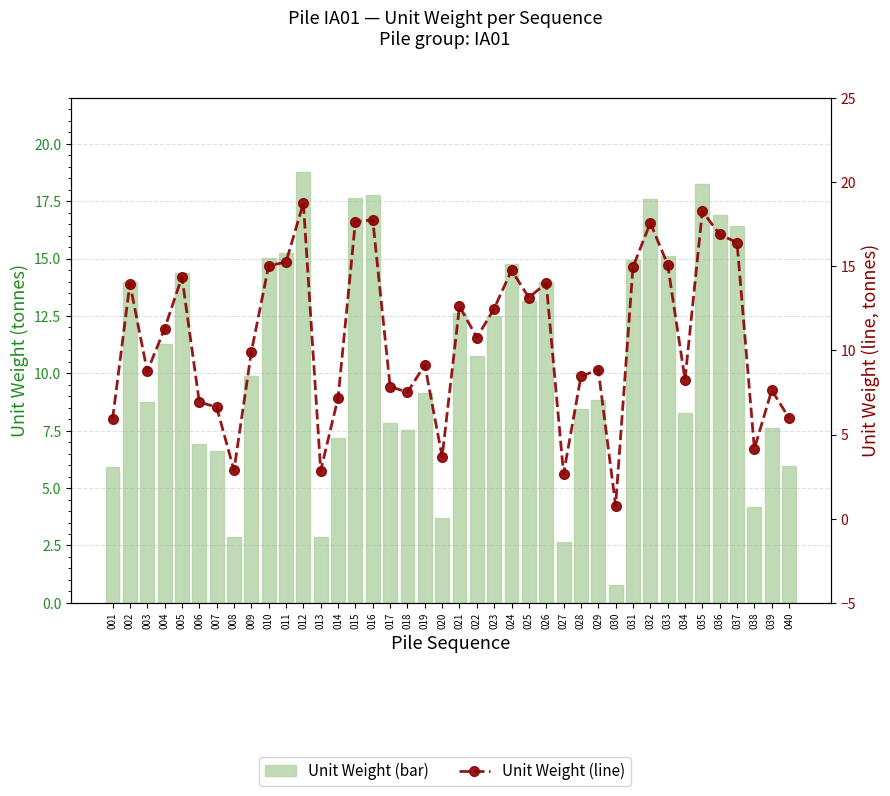

The Unit Weight series shows 5.8 at 020. True or false?

False